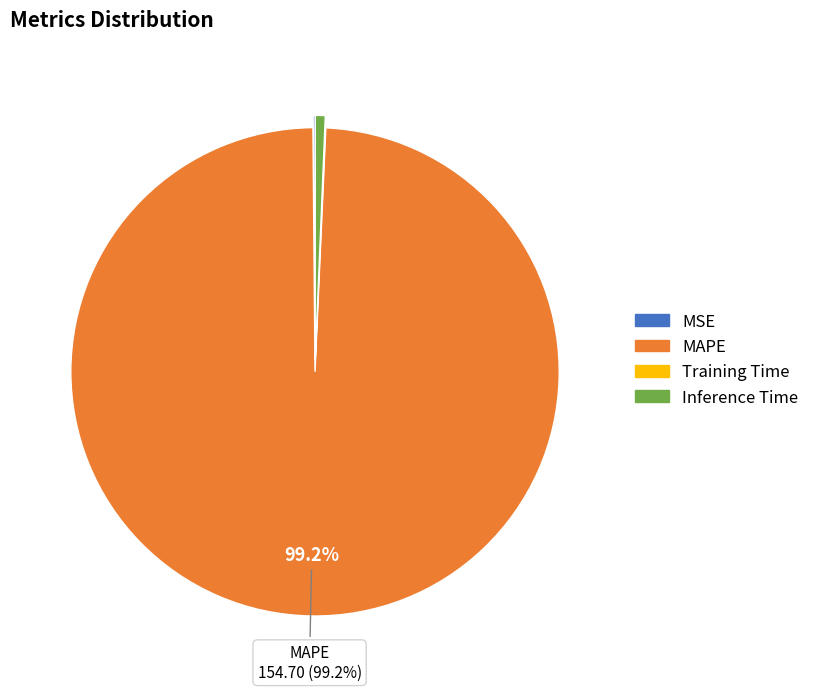

Which slice represents more than half of the pie?

MAPE